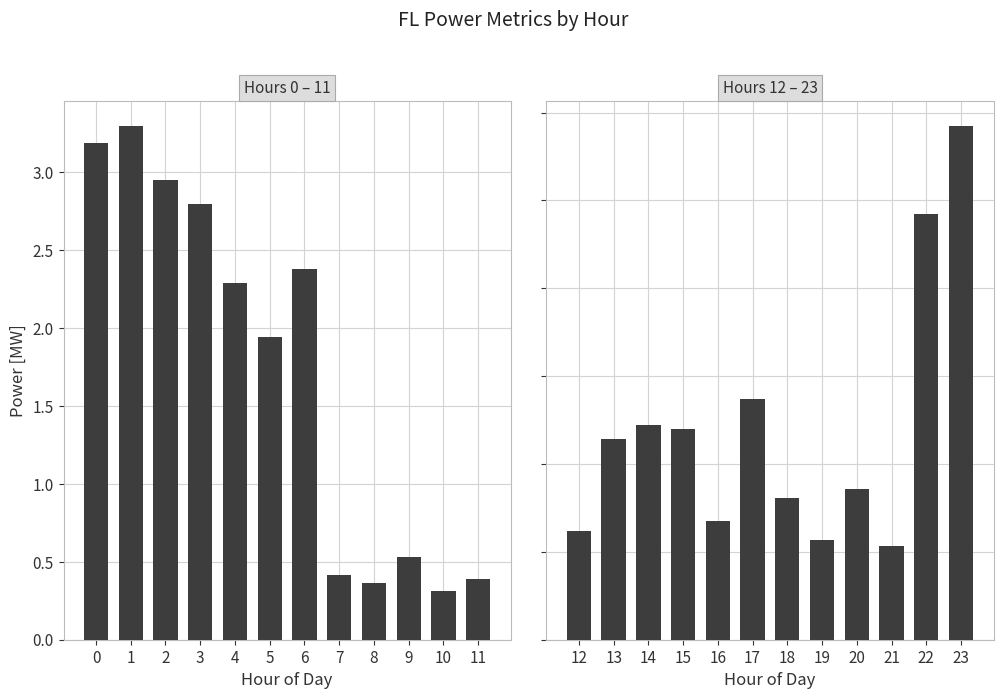

Are the bars horizontal?

No